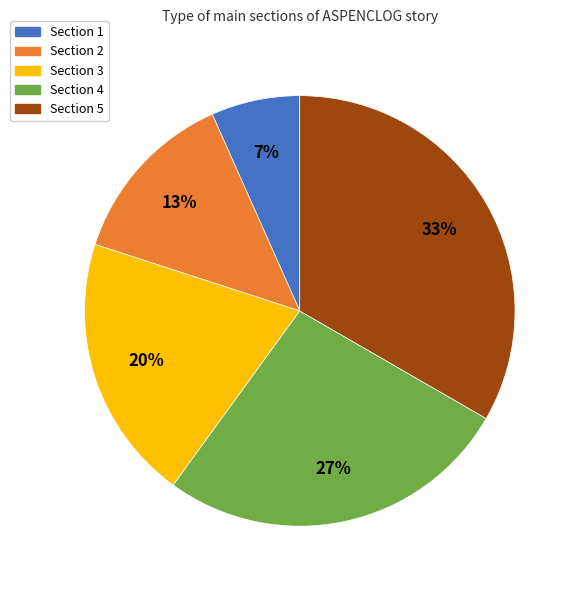

Is Section 1 the majority of the pie?

No